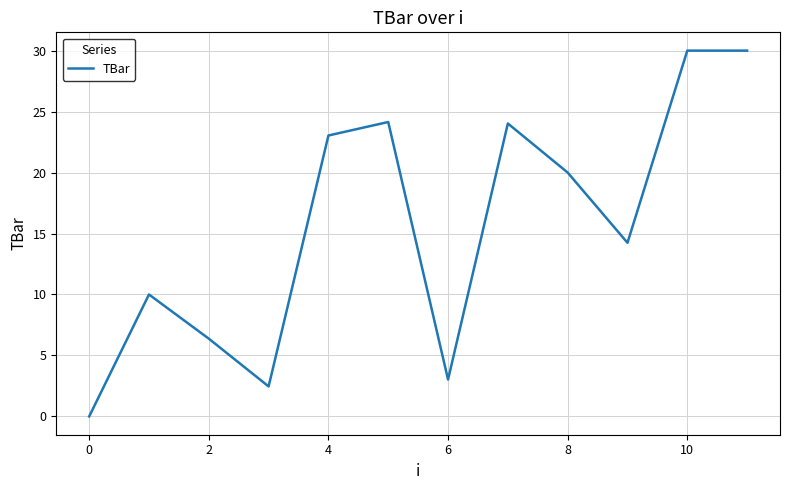

What is the maximum value shown in the chart?

30.0